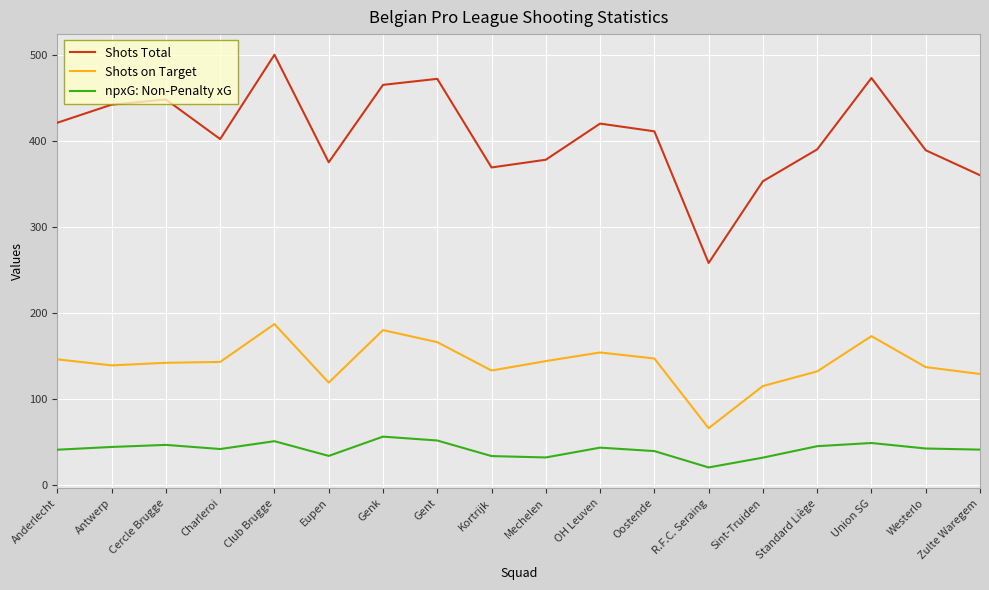

True or false: Shots Total has more than 2 interior local peaks.

True